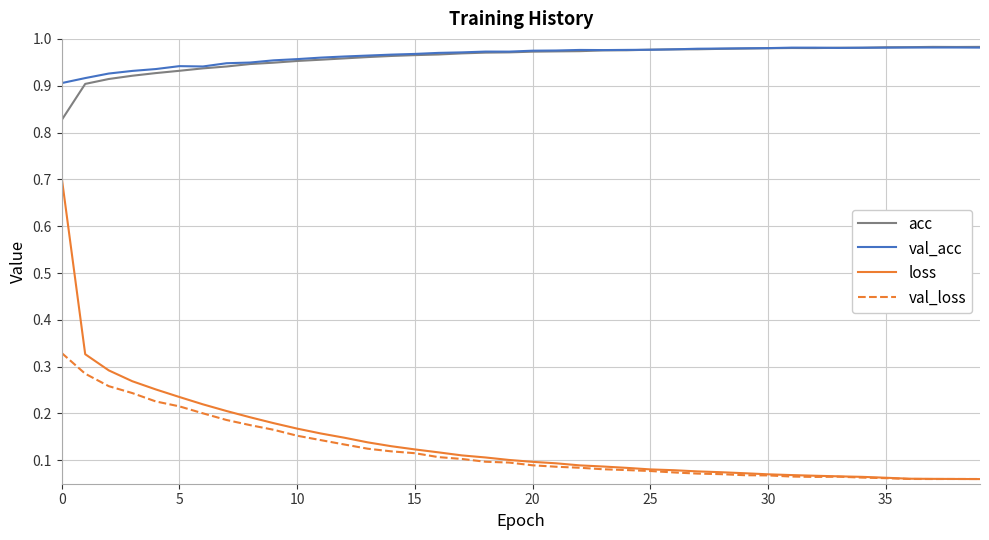

True or false: loss and acc cross at least once.

False